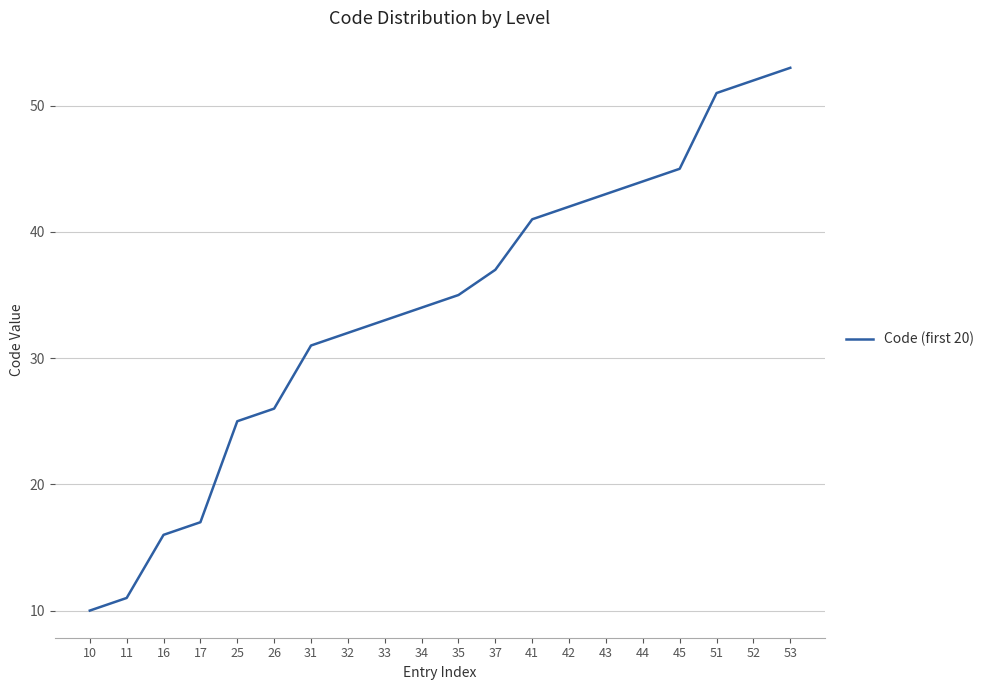

The chart shows a value of 56 at 34. True or false?

False